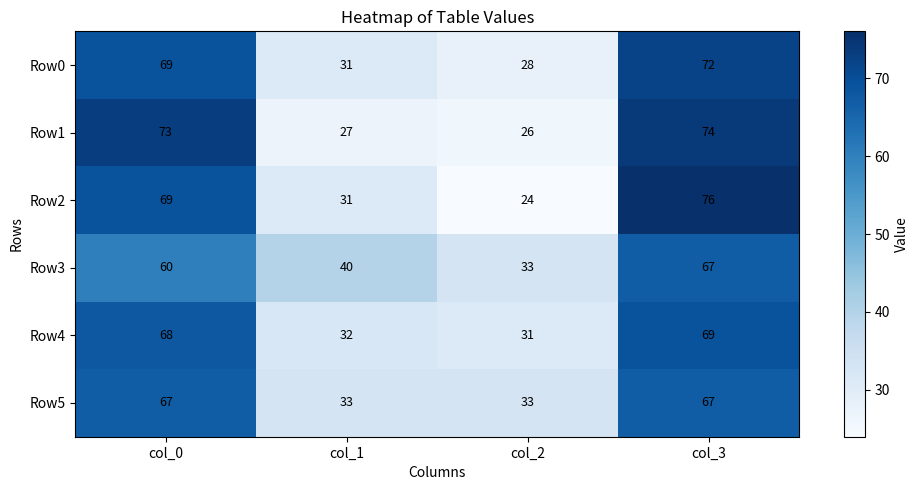

Reading right to left, transcribe all the data shown in this chart.

Row0: col_3=72	col_2=28	col_1=31	col_0=69
Row1: col_3=74	col_2=26	col_1=27	col_0=73
Row2: col_3=76	col_2=24	col_1=31	col_0=69
Row3: col_3=67	col_2=33	col_1=40	col_0=60
Row4: col_3=69	col_2=31	col_1=32	col_0=68
Row5: col_3=67	col_2=33	col_1=33	col_0=67